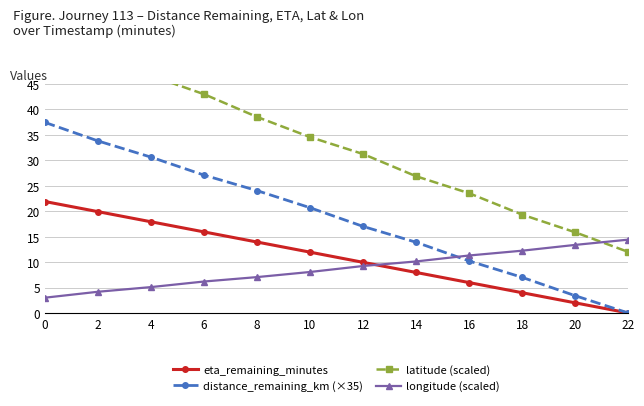

True or false: distance_remaining_km (×35) has more than 0 points higher than both neighbors.

False